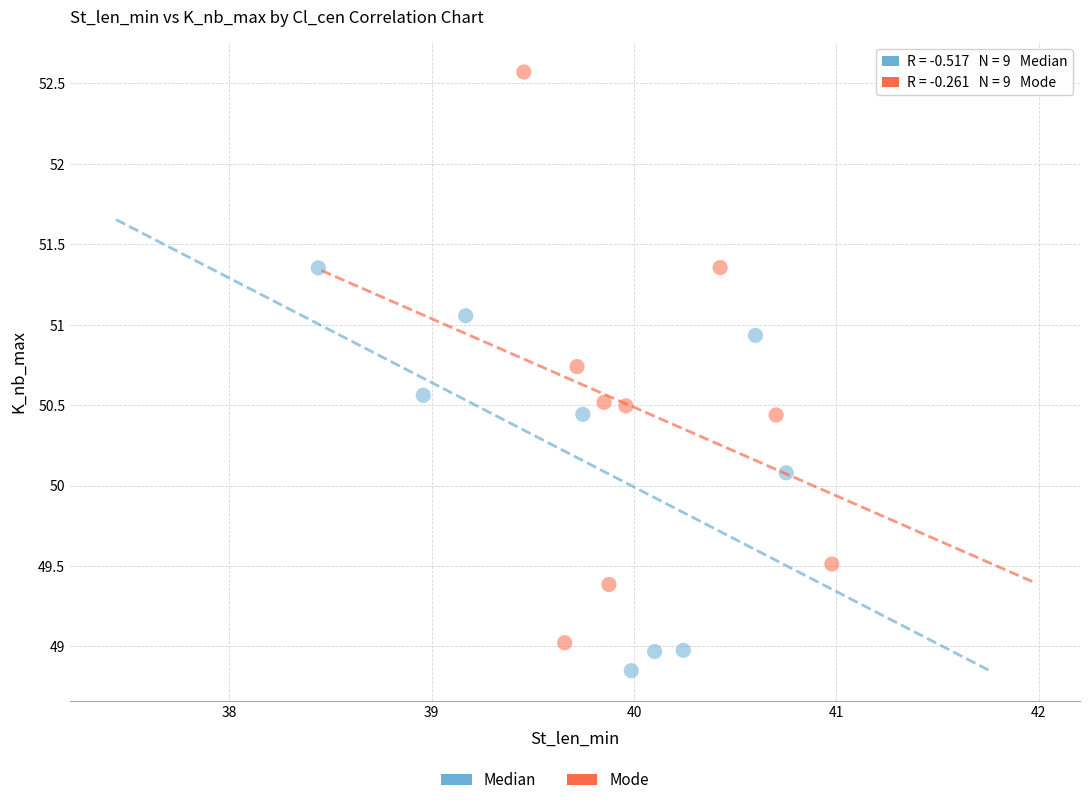

Which series contains the highest Y value?

Mode